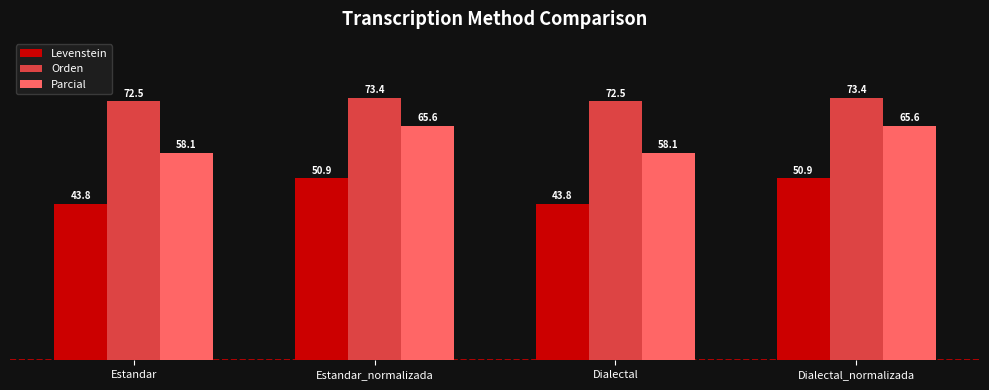

How many data points in Parcial are less than 65?

2